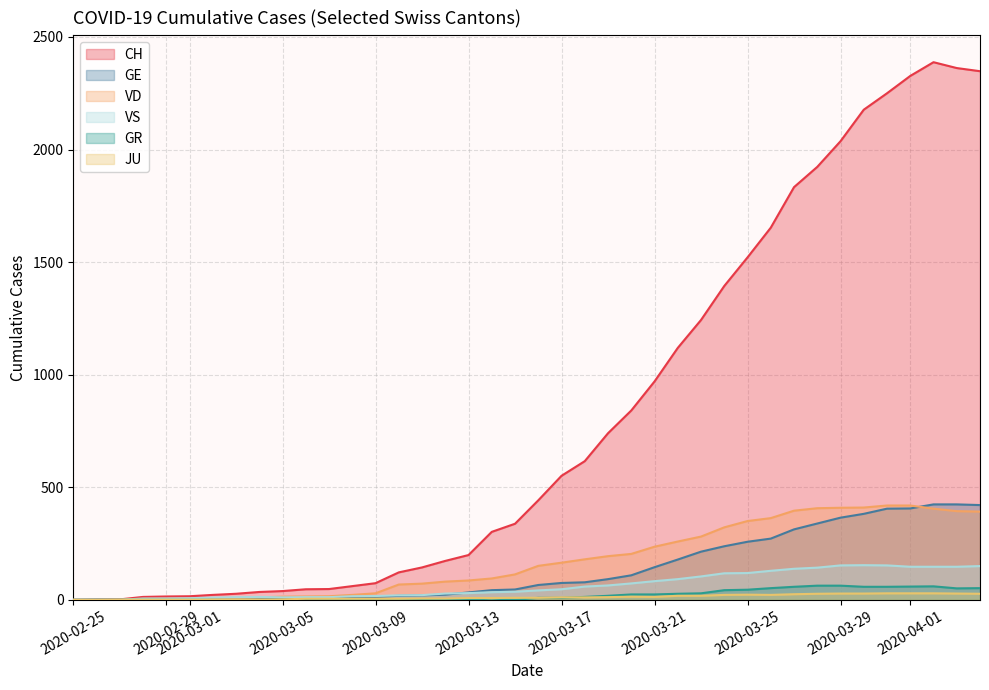

True or false: JU has more than 1 interior local peaks.

True